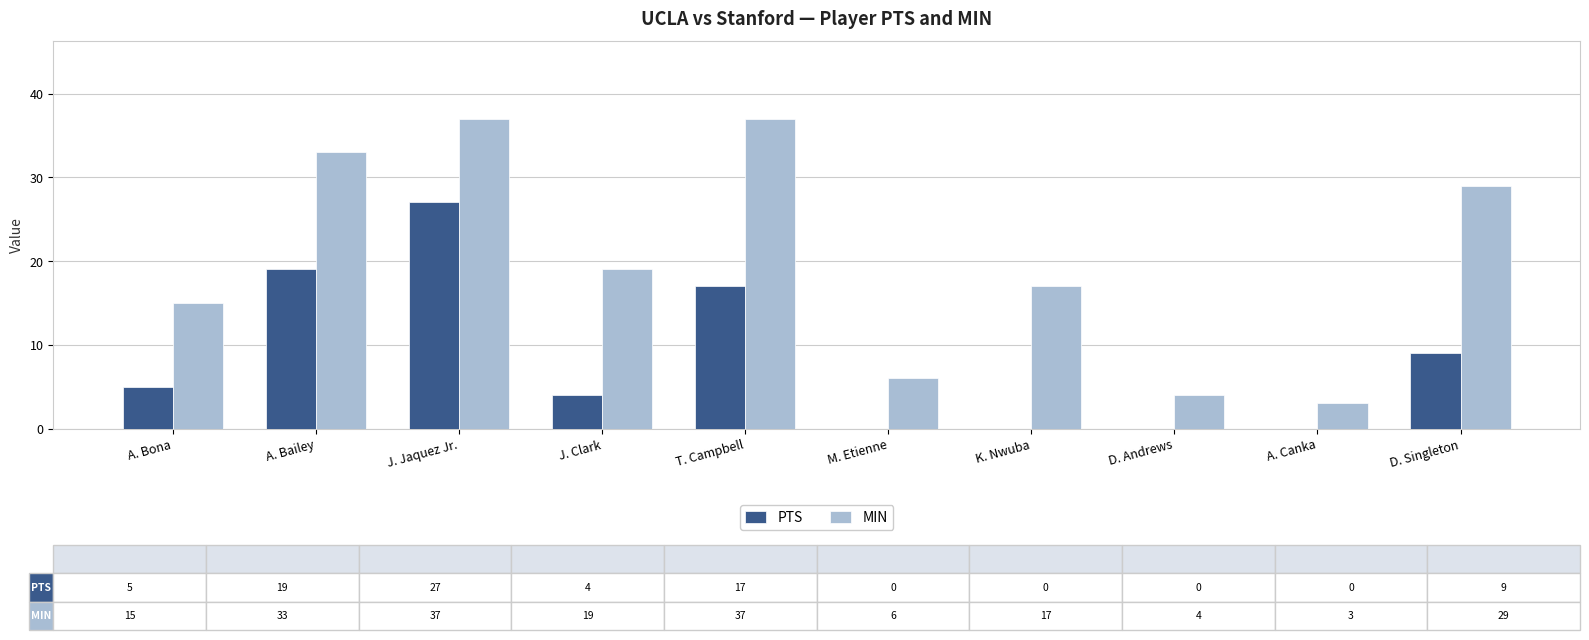

What are all the series names shown in the legend?

PTS, MIN